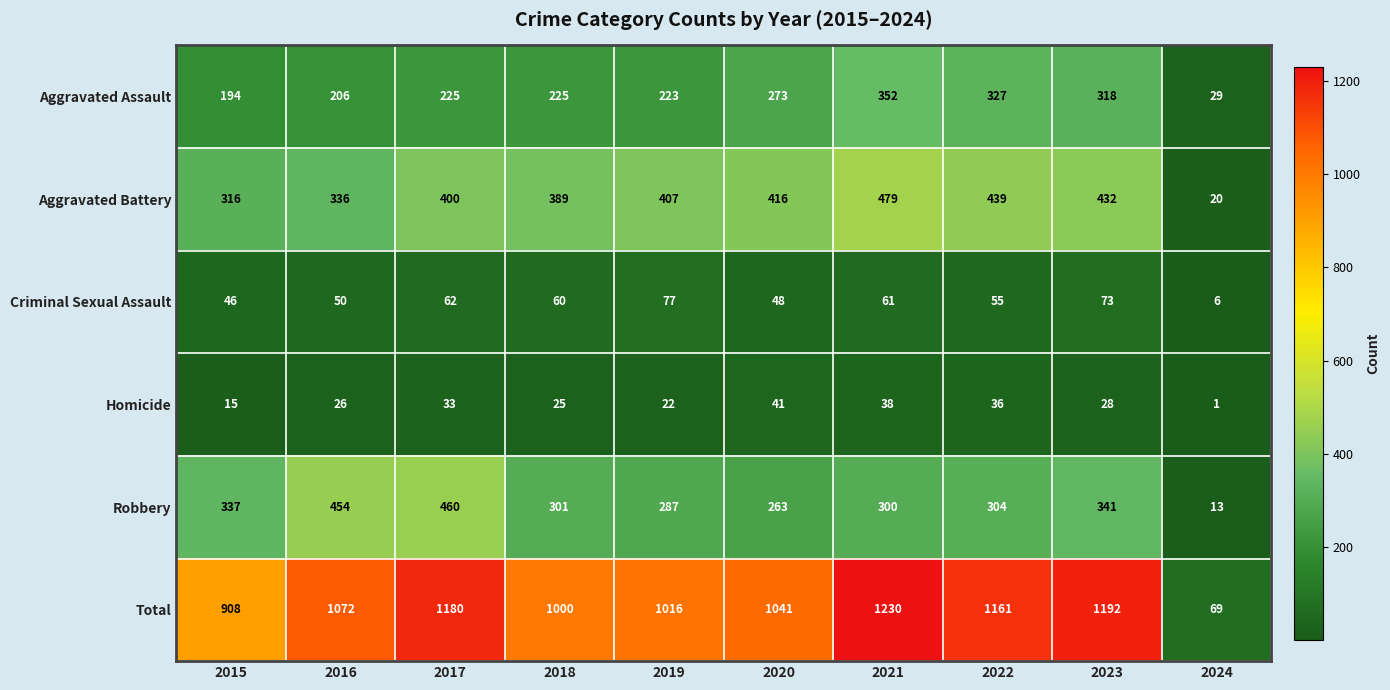

At 2024, list the series in order from largest to smallest.

Total, Aggravated Assault, Aggravated Battery, Robbery, Criminal Sexual Assault, Homicide